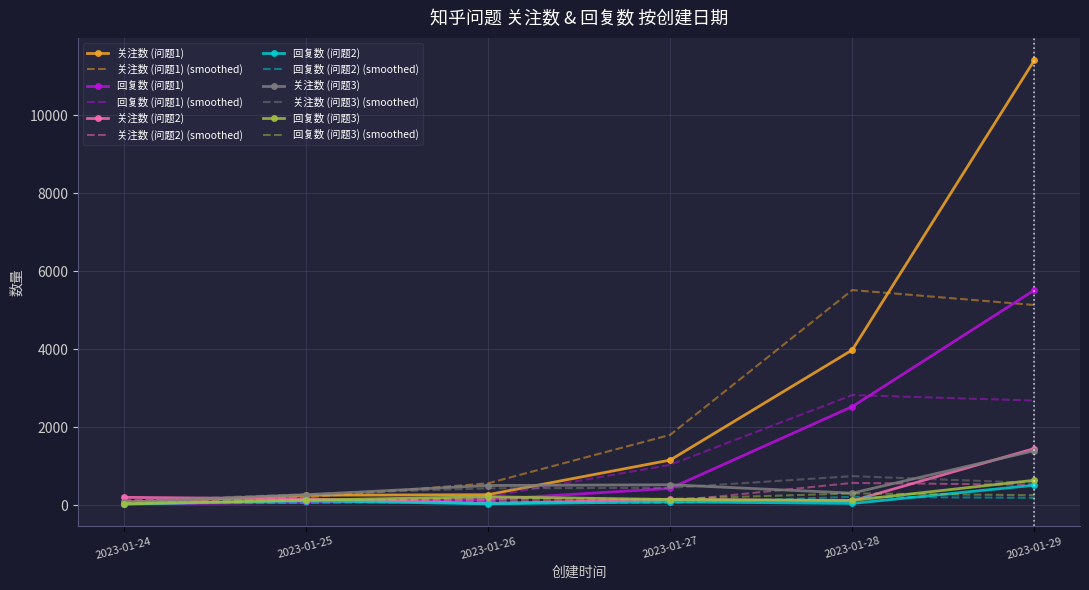

What is the maximum value shown in the chart?

11408.0